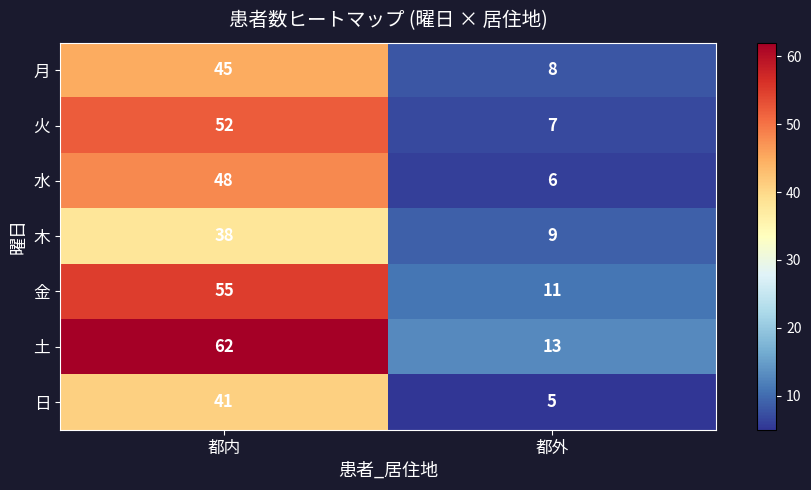

What is the difference between the 月 values at 都内 and 都外?

37